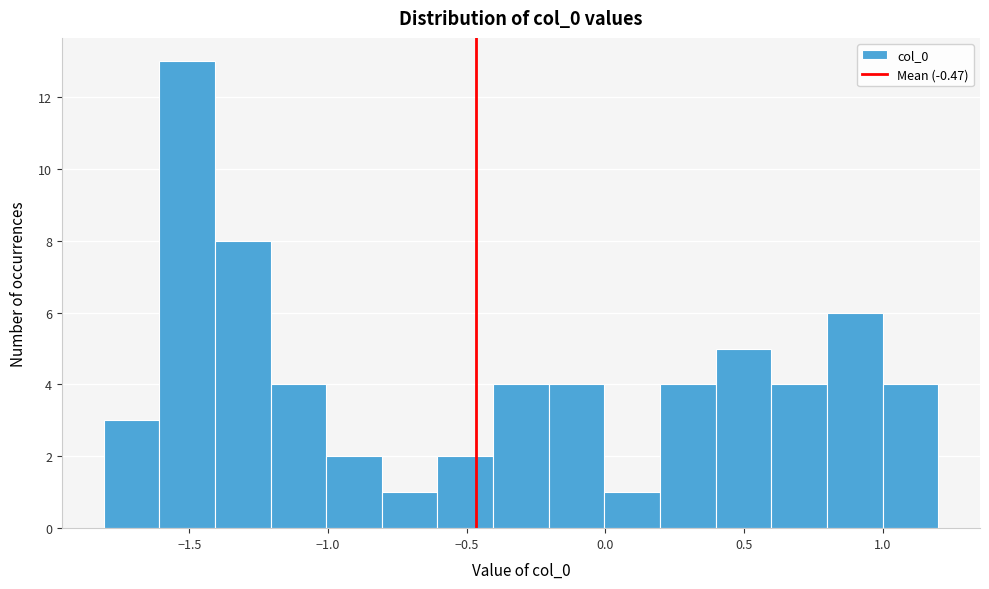

Reading left to right, transcribe this chart: for each bar, give the range it covers on the x-axis and its height. Neither the bar edges nor the heights are printed on the chart, so give them approximately, as read against the axes.

-1.8 to -1.6: 3
-1.6 to -1.4: 13
-1.4 to -1.2: 8
-1.2 to -1.0: 4
-1.0 to -0.8: 2
-0.8 to -0.6: 1
-0.6 to -0.4: 2
-0.4 to -0.2: 4
-0.2 to 0.0: 4
0.0 to 0.2: 1
0.2 to 0.4: 4
0.4 to 0.6: 5
0.6 to 0.8: 4
0.8 to 1.0: 6
1.0 to 1.2: 4